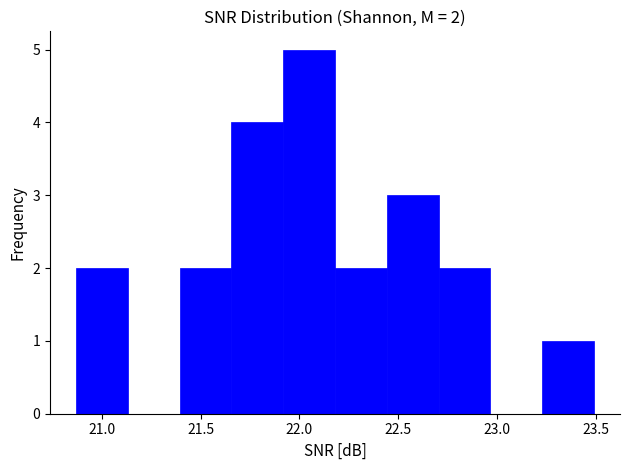

Over which range of the x-axis is the bar tallest?

21.90 to 22.20